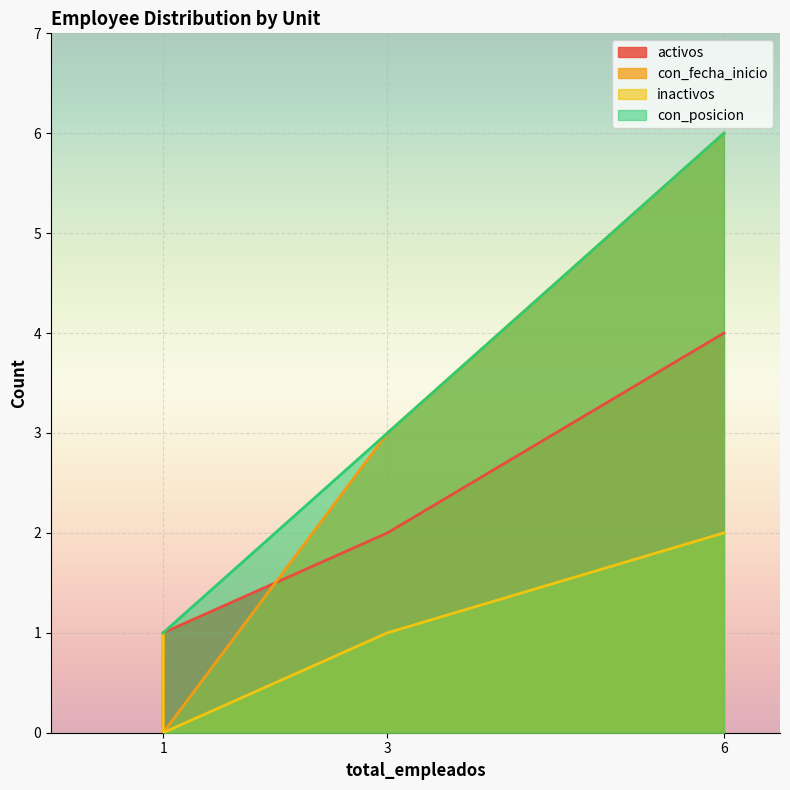

Which series has the largest total across all categories?

con_posicion